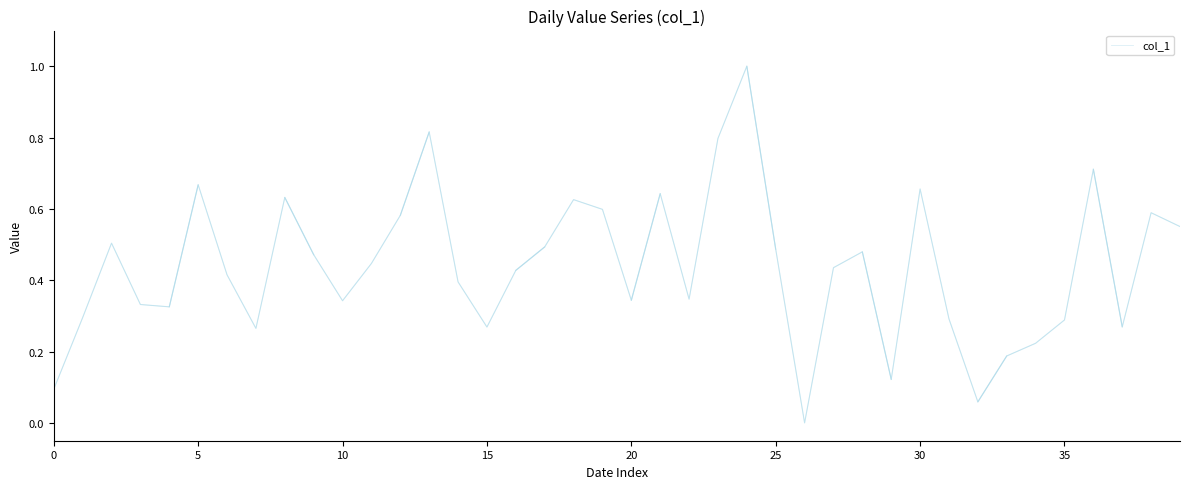

True or false: the data shows 0.3 at 25.

False